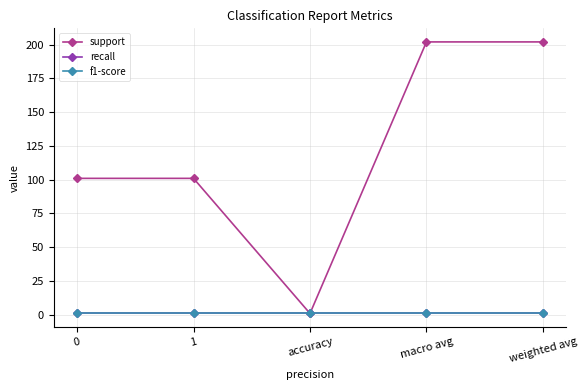

Reading left to right, list all the values displayed in this chart.

support: 101	101	1	202	202
recall: 1	1	1	1	1
f1-score: 1	1	1	1	1